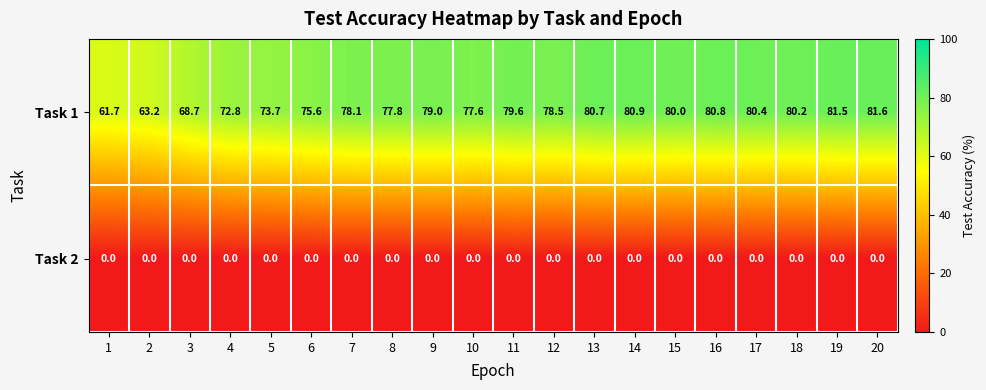

Which category has the highest value across all series?

20